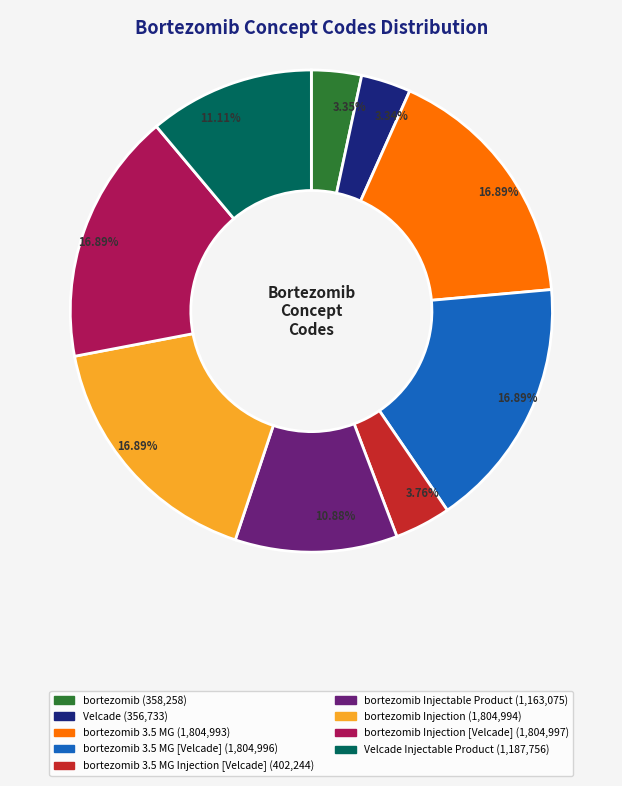

To the nearest percent, what is the average slice percentage?

11%